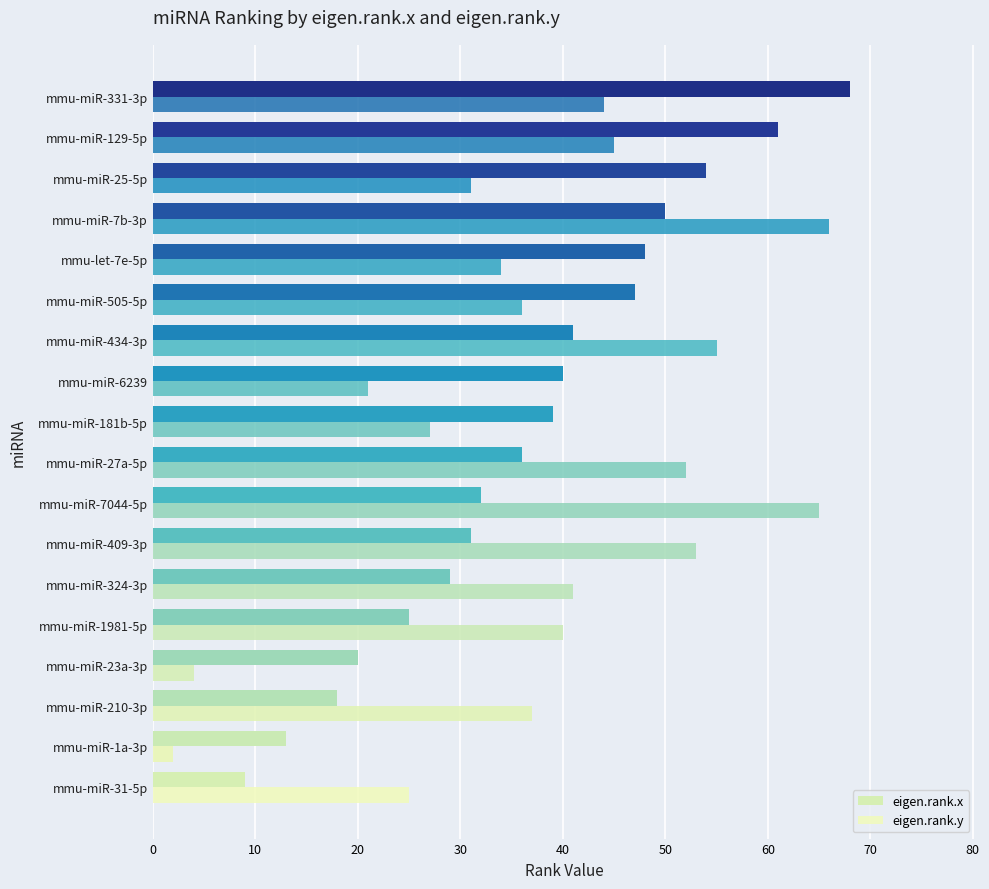

Which series has the widest spread of values?

eigen.rank.y